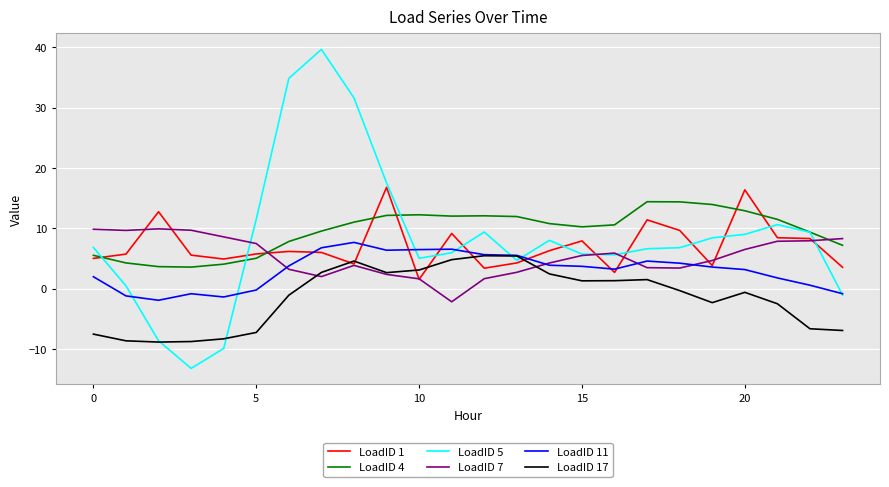

What is the minimum value shown in the chart?

-13.2